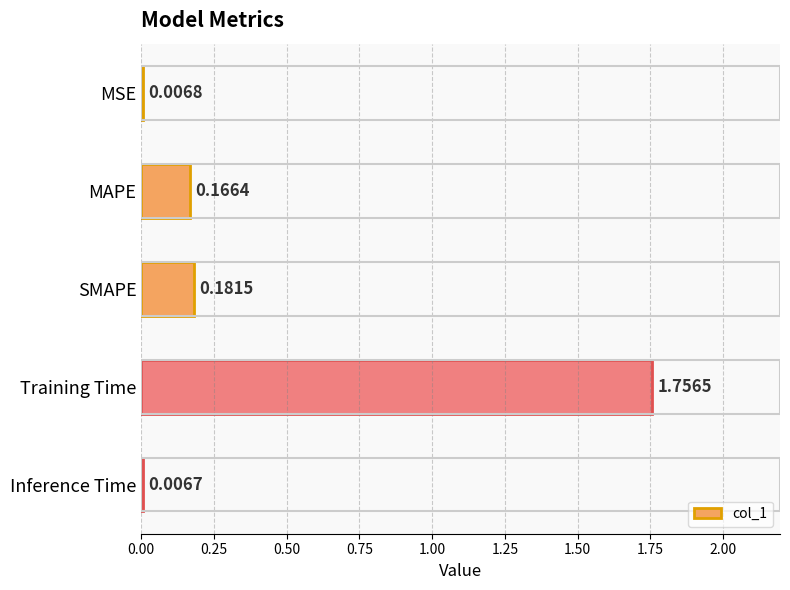

At which category does the chart reach its peak across all series?

Training Time